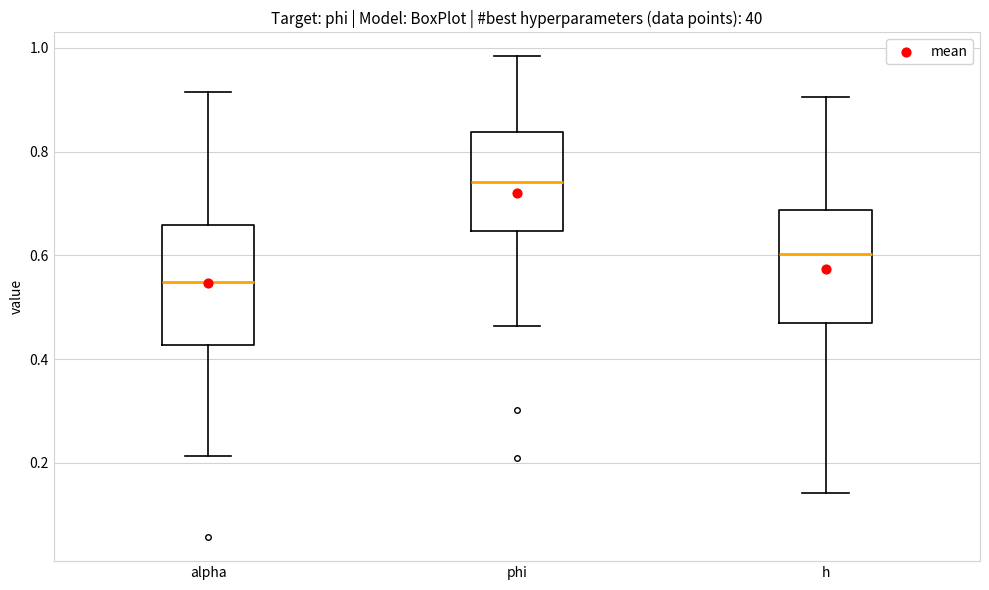

Where is the lower edge of the box for phi on the y-axis? The values are not printed on the chart, so give them approximately, as read against the axis.

0.64